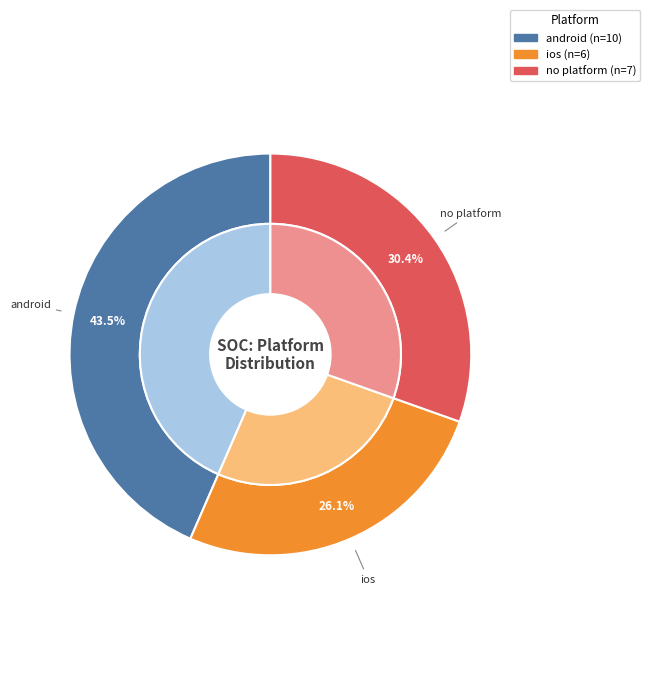

Is it true that 2 is 30% of the pie?

True